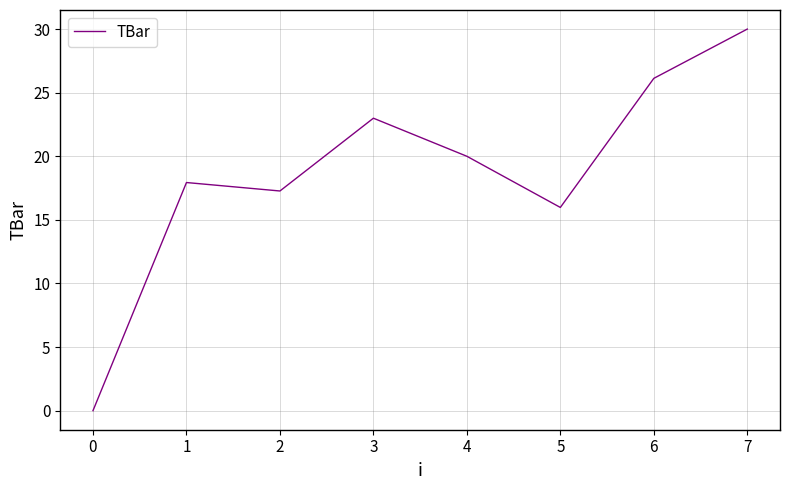

What is the ratio of the value at 1 to the value at 2?

1.0